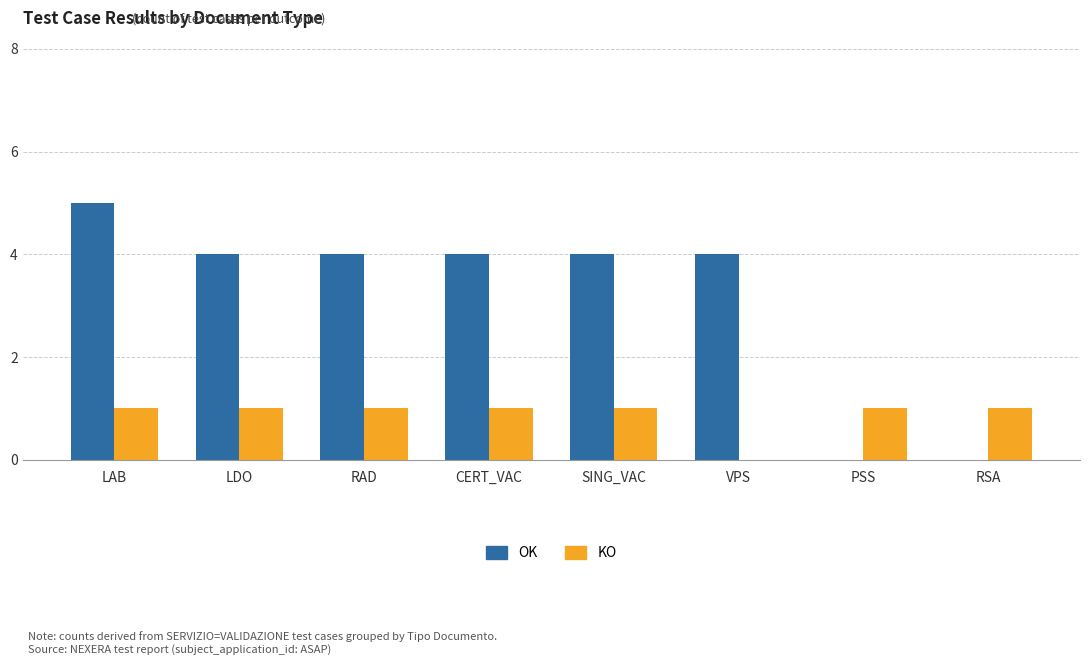

Read the KO value at LDO.

1